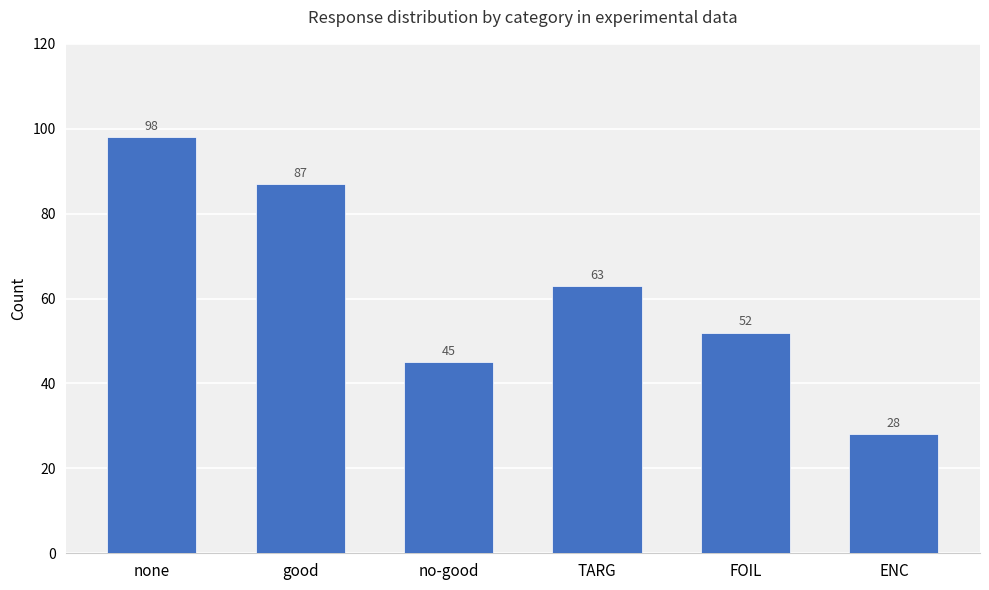

True or false: the data shows 98 at none.

True